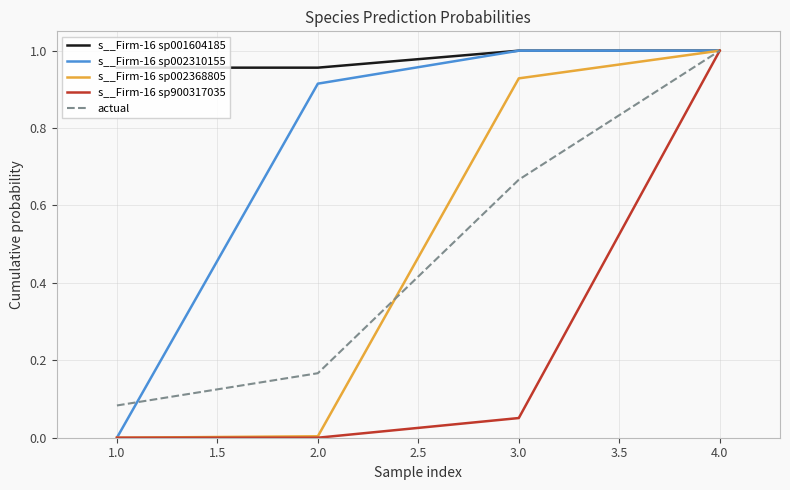

At how many categories does at least one series exceed 0?

4